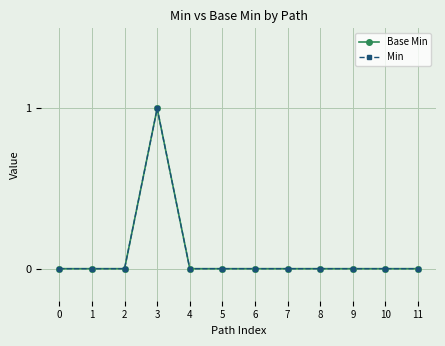

True or false: Min has more than 0 points higher than both neighbors.

True